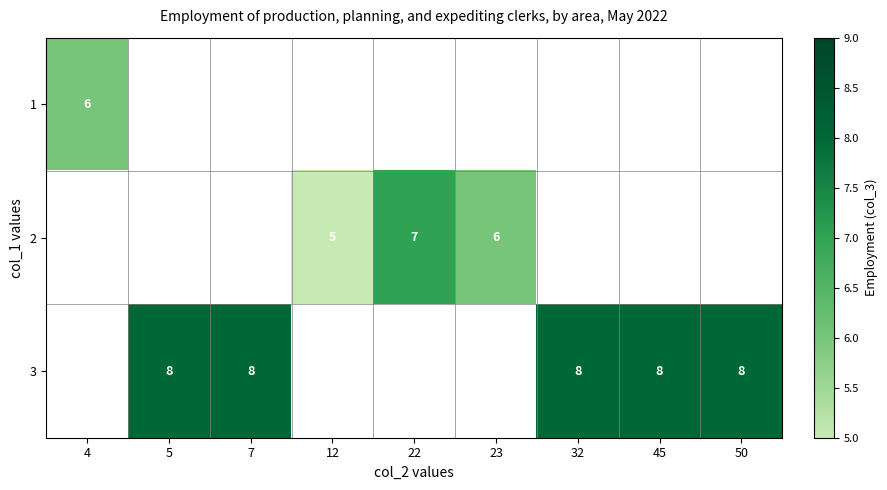

At which category does the chart reach its minimum across all series?

12